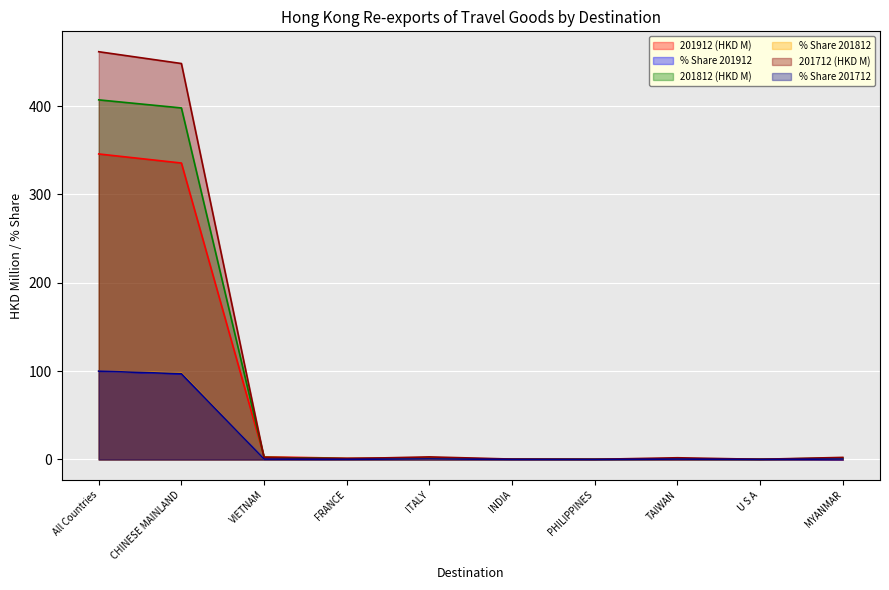

Reading left to right, extract all data points from this chart.

201912 (HKD M): All Countries=345.9	CHINESE MAINLAND=335.6	VIETNAM=3.0	FRANCE=1.4	ITALY=1.4	INDIA=0.5	PHILIPPINES=0.4	TAIWAN=0.2	U S A=0.6	MYANMAR=0.2
% Share 201912: All Countries=100.0	CHINESE MAINLAND=97.0	VIETNAM=0.9	FRANCE=0.4	ITALY=0.4	INDIA=0.1	PHILIPPINES=0.1	TAIWAN=0.1	U S A=0.2	MYANMAR=0.1
201812 (HKD M): All Countries=407.1	CHINESE MAINLAND=398.0	VIETNAM=2.4	FRANCE=1.0	ITALY=1.3	INDIA=0.4	PHILIPPINES=0.2	TAIWAN=0.3	U S A=0.3	MYANMAR=1.5
% Share 201812: All Countries=100.0	CHINESE MAINLAND=97.8	VIETNAM=0.6	FRANCE=0.2	ITALY=0.3	INDIA=0.1	PHILIPPINES=0.1	TAIWAN=0.1	U S A=0.1	MYANMAR=0.4
201712 (HKD M): All Countries=461.6	CHINESE MAINLAND=448.3	VIETNAM=1.9	FRANCE=0.9	ITALY=2.9	INDIA=0.5	PHILIPPINES=0.2	TAIWAN=1.9	U S A=0.2	MYANMAR=2.4
% Share 201712: All Countries=100.0	CHINESE MAINLAND=97.1	VIETNAM=0.4	FRANCE=0.2	ITALY=0.6	INDIA=0.1	PHILIPPINES=0.0	TAIWAN=0.4	U S A=0.1	MYANMAR=0.5